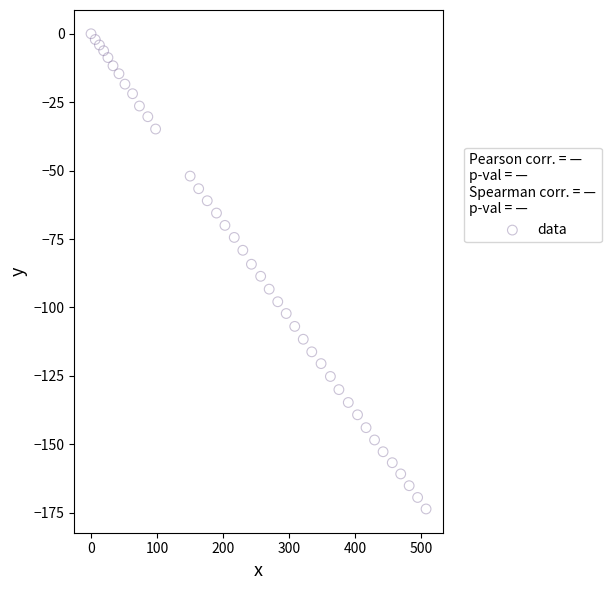

What is the range of X values (max minus min)?

507.4